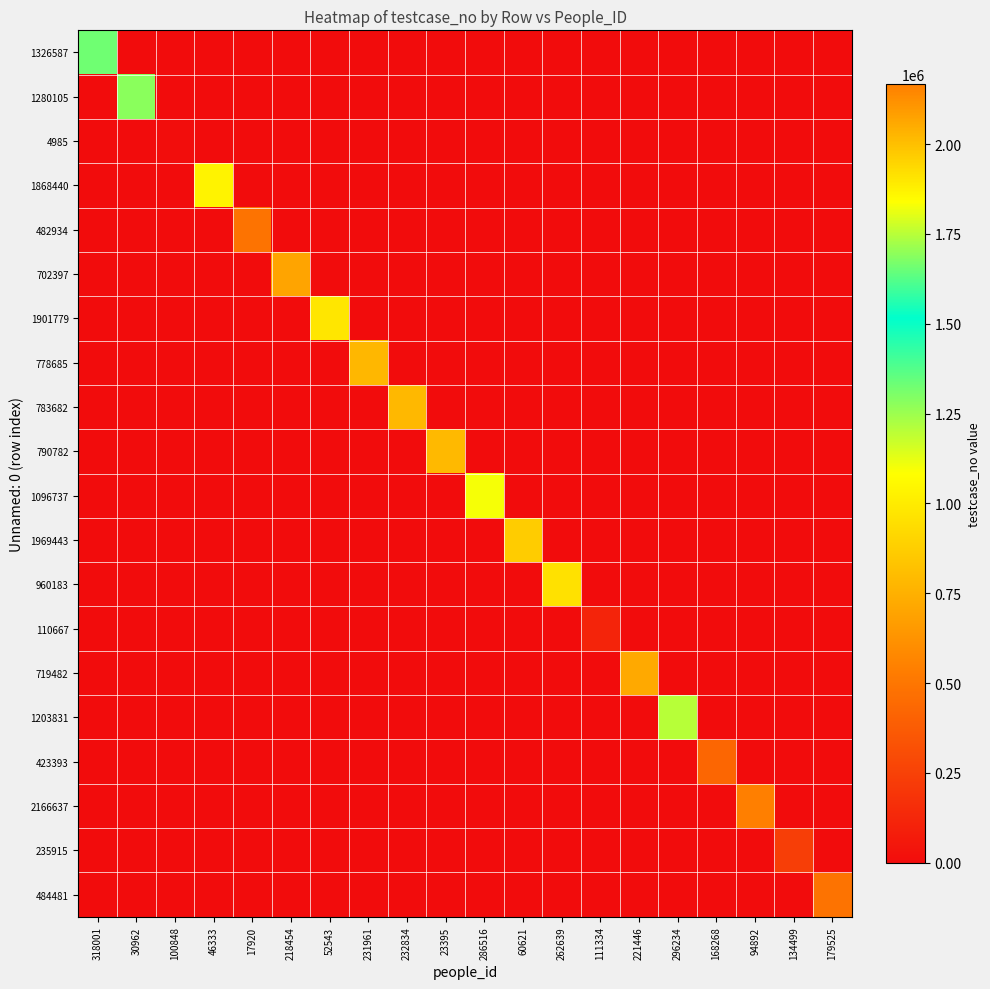

Reading right to left, transcribe all the data shown in this chart.

1326587: 179525=0	134499=0	94892=0	168268=0	296234=0	221446=0	111334=0	262639=0	60621=0	286516=0	23395=0	232834=0	231961=0	52543=0	218454=0	17920=0	46333=0	100848=0	30962=0	318001=1326588
1280105: 179525=0	134499=0	94892=0	168268=0	296234=0	221446=0	111334=0	262639=0	60621=0	286516=0	23395=0	232834=0	231961=0	52543=0	218454=0	17920=0	46333=0	100848=0	30962=1280106	318001=0
4985: 179525=0	134499=0	94892=0	168268=0	296234=0	221446=0	111334=0	262639=0	60621=0	286516=0	23395=0	232834=0	231961=0	52543=0	218454=0	17920=0	46333=0	100848=4986	30962=0	318001=0
1868440: 179525=0	134499=0	94892=0	168268=0	296234=0	221446=0	111334=0	262639=0	60621=0	286516=0	23395=0	232834=0	231961=0	52543=0	218454=0	17920=0	46333=1868441	100848=0	30962=0	318001=0
482934: 179525=0	134499=0	94892=0	168268=0	296234=0	221446=0	111334=0	262639=0	60621=0	286516=0	23395=0	232834=0	231961=0	52543=0	218454=0	17920=482935	46333=0	100848=0	30962=0	318001=0
702397: 179525=0	134499=0	94892=0	168268=0	296234=0	221446=0	111334=0	262639=0	60621=0	286516=0	23395=0	232834=0	231961=0	52543=0	218454=702398	17920=0	46333=0	100848=0	30962=0	318001=0
1901779: 179525=0	134499=0	94892=0	168268=0	296234=0	221446=0	111334=0	262639=0	60621=0	286516=0	23395=0	232834=0	231961=0	52543=1901780	218454=0	17920=0	46333=0	100848=0	30962=0	318001=0
778685: 179525=0	134499=0	94892=0	168268=0	296234=0	221446=0	111334=0	262639=0	60621=0	286516=0	23395=0	232834=0	231961=778686	52543=0	218454=0	17920=0	46333=0	100848=0	30962=0	318001=0
783682: 179525=0	134499=0	94892=0	168268=0	296234=0	221446=0	111334=0	262639=0	60621=0	286516=0	23395=0	232834=783683	231961=0	52543=0	218454=0	17920=0	46333=0	100848=0	30962=0	318001=0
790782: 179525=0	134499=0	94892=0	168268=0	296234=0	221446=0	111334=0	262639=0	60621=0	286516=0	23395=790783	232834=0	231961=0	52543=0	218454=0	17920=0	46333=0	100848=0	30962=0	318001=0
1096737: 179525=0	134499=0	94892=0	168268=0	296234=0	221446=0	111334=0	262639=0	60621=0	286516=1096738	23395=0	232834=0	231961=0	52543=0	218454=0	17920=0	46333=0	100848=0	30962=0	318001=0
1969443: 179525=0	134499=0	94892=0	168268=0	296234=0	221446=0	111334=0	262639=0	60621=1969444	286516=0	23395=0	232834=0	231961=0	52543=0	218454=0	17920=0	46333=0	100848=0	30962=0	318001=0
960183: 179525=0	134499=0	94892=0	168268=0	296234=0	221446=0	111334=0	262639=960184	60621=0	286516=0	23395=0	232834=0	231961=0	52543=0	218454=0	17920=0	46333=0	100848=0	30962=0	318001=0
110667: 179525=0	134499=0	94892=0	168268=0	296234=0	221446=0	111334=110668	262639=0	60621=0	286516=0	23395=0	232834=0	231961=0	52543=0	218454=0	17920=0	46333=0	100848=0	30962=0	318001=0
719482: 179525=0	134499=0	94892=0	168268=0	296234=0	221446=719483	111334=0	262639=0	60621=0	286516=0	23395=0	232834=0	231961=0	52543=0	218454=0	17920=0	46333=0	100848=0	30962=0	318001=0
1203831: 179525=0	134499=0	94892=0	168268=0	296234=1203832	221446=0	111334=0	262639=0	60621=0	286516=0	23395=0	232834=0	231961=0	52543=0	218454=0	17920=0	46333=0	100848=0	30962=0	318001=0
423393: 179525=0	134499=0	94892=0	168268=423394	296234=0	221446=0	111334=0	262639=0	60621=0	286516=0	23395=0	232834=0	231961=0	52543=0	218454=0	17920=0	46333=0	100848=0	30962=0	318001=0
2166637: 179525=0	134499=0	94892=2166638	168268=0	296234=0	221446=0	111334=0	262639=0	60621=0	286516=0	23395=0	232834=0	231961=0	52543=0	218454=0	17920=0	46333=0	100848=0	30962=0	318001=0
235915: 179525=0	134499=235916	94892=0	168268=0	296234=0	221446=0	111334=0	262639=0	60621=0	286516=0	23395=0	232834=0	231961=0	52543=0	218454=0	17920=0	46333=0	100848=0	30962=0	318001=0
484481: 179525=484482	134499=0	94892=0	168268=0	296234=0	221446=0	111334=0	262639=0	60621=0	286516=0	23395=0	232834=0	231961=0	52543=0	218454=0	17920=0	46333=0	100848=0	30962=0	318001=0